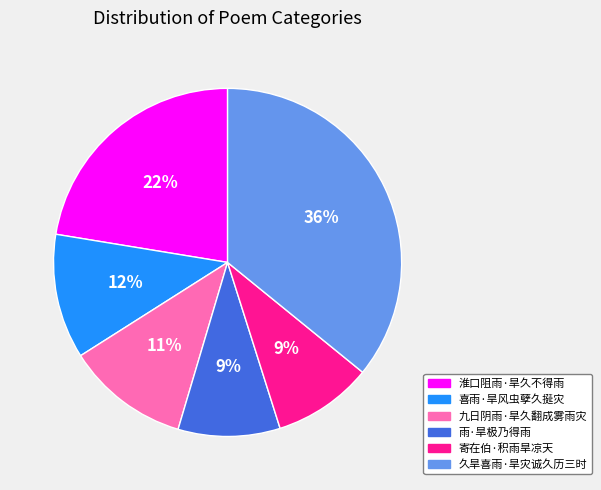

True or false: 寄在伯·积雨旱凉天 accounts for 9% of the total.

True